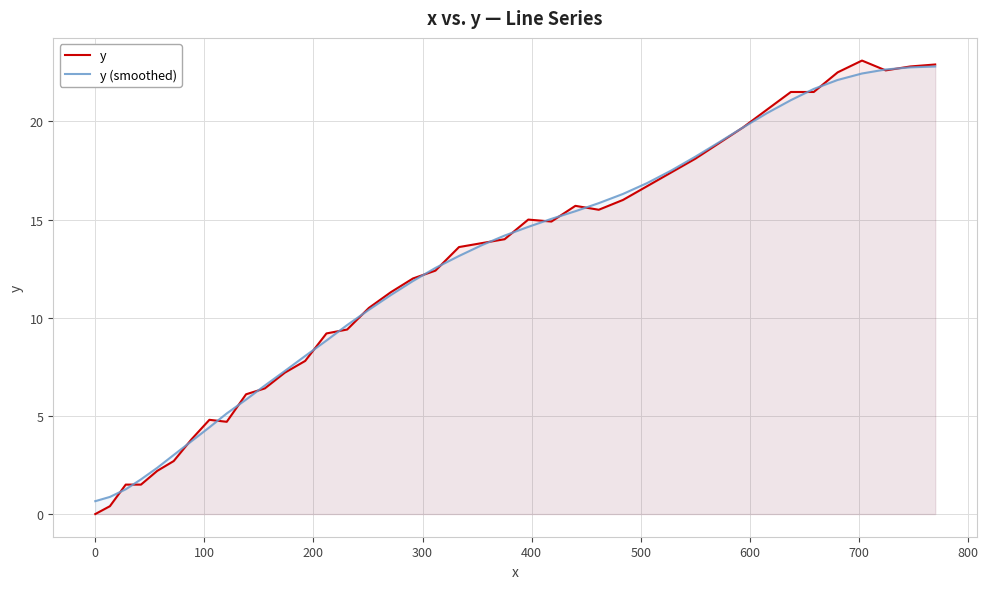

What is the difference between the maximum and second lowest values in the y (smoothed) series?

21.9